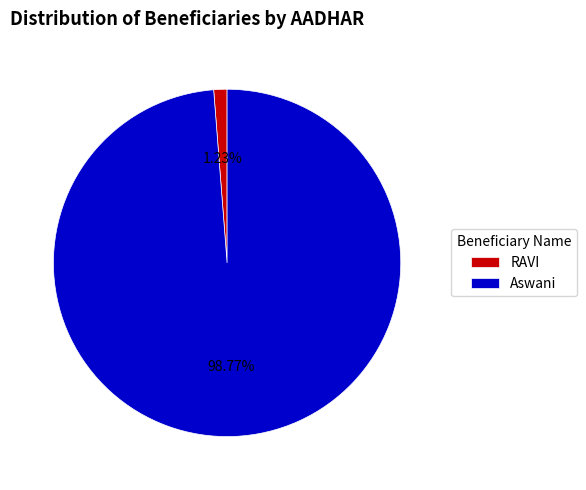

What percentage do RAVI and Aswani together represent?

100.0%